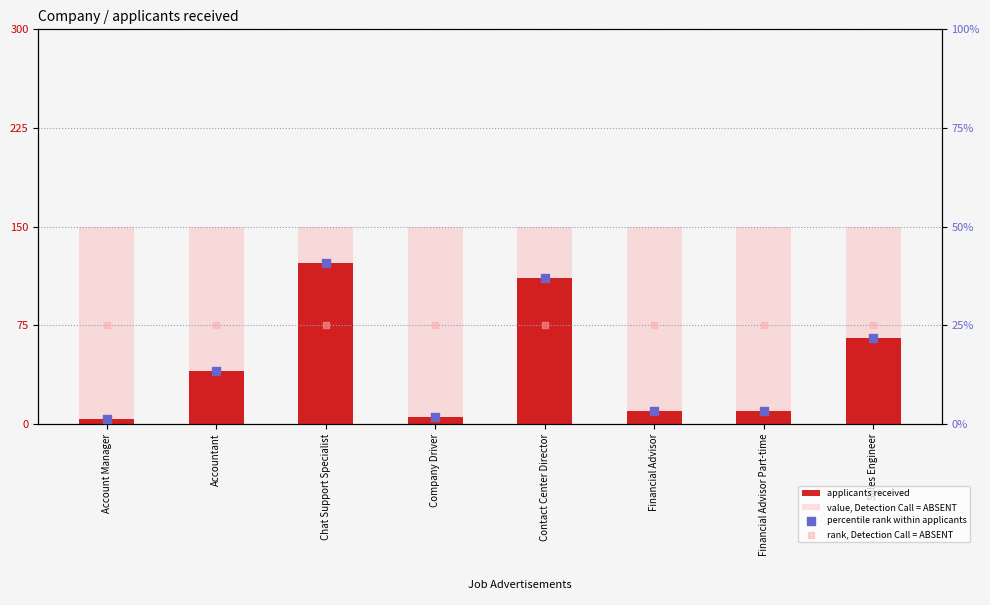

Which series has the largest total across all categories?

value, Detection Call = ABSENT